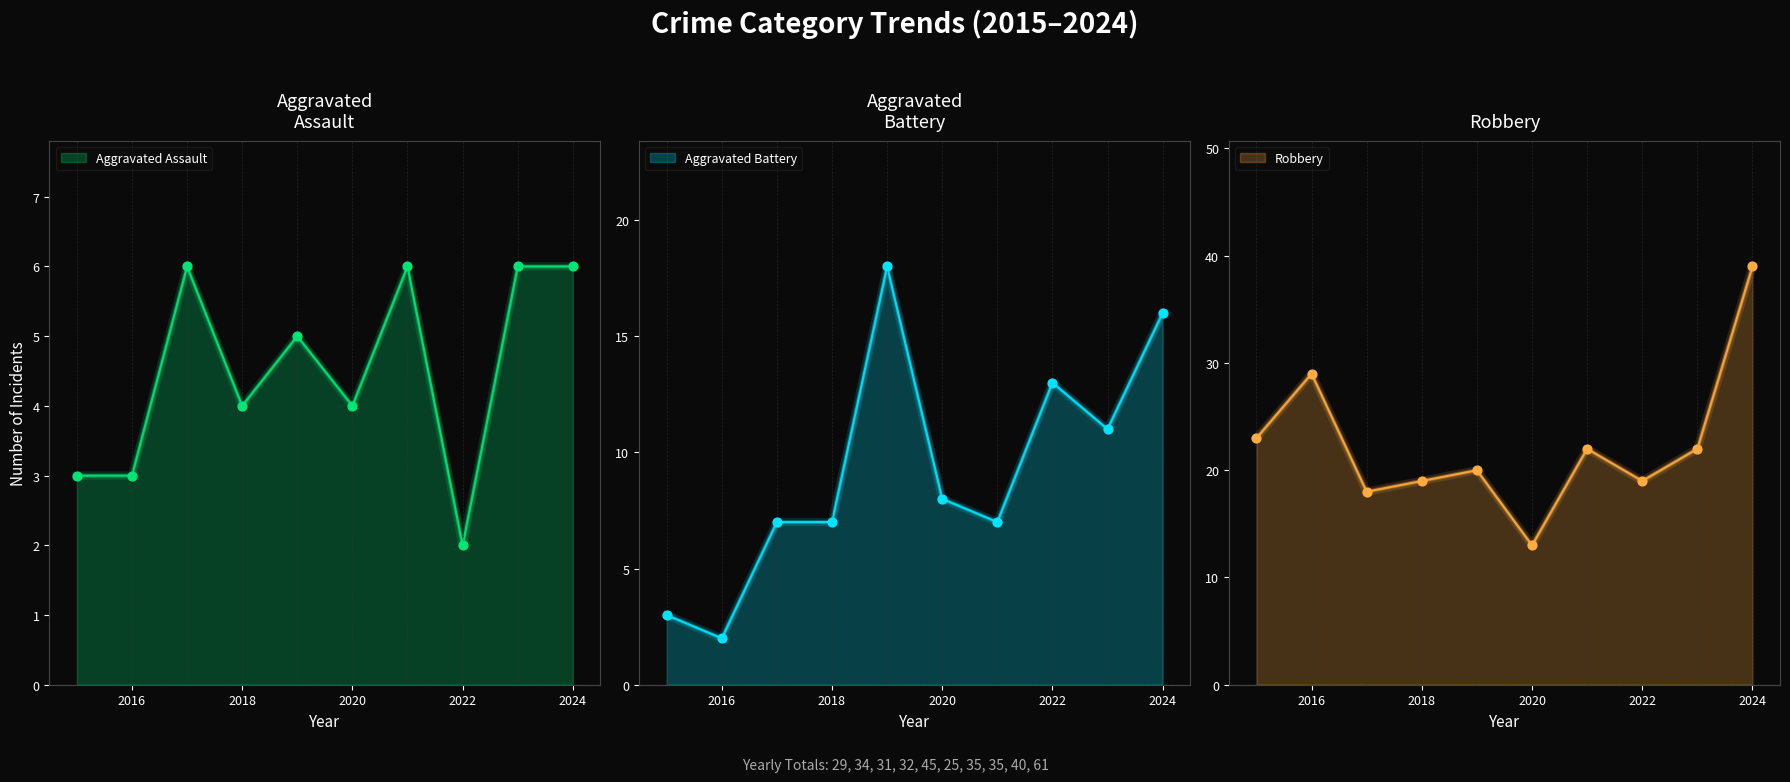

At how many categories does at least one series exceed 13?

9